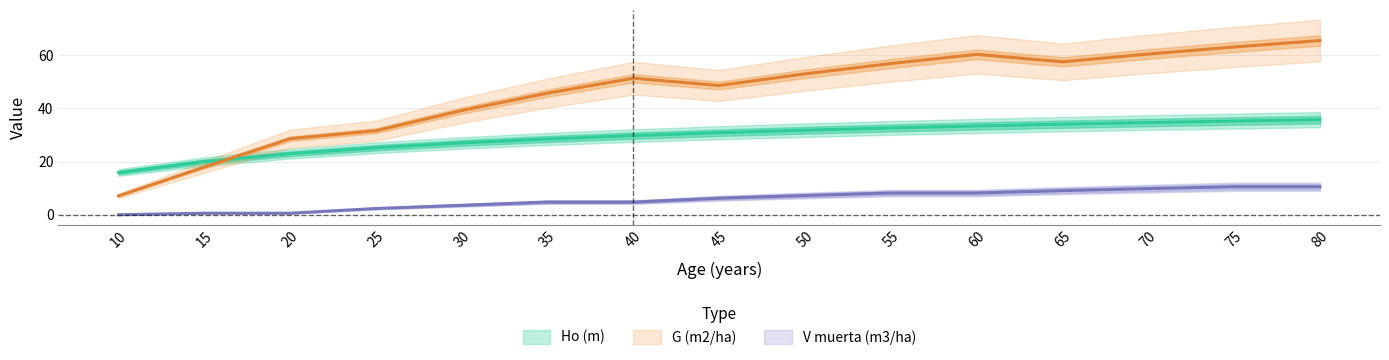

What is the difference between the highest and lowest values at 10?

15.9